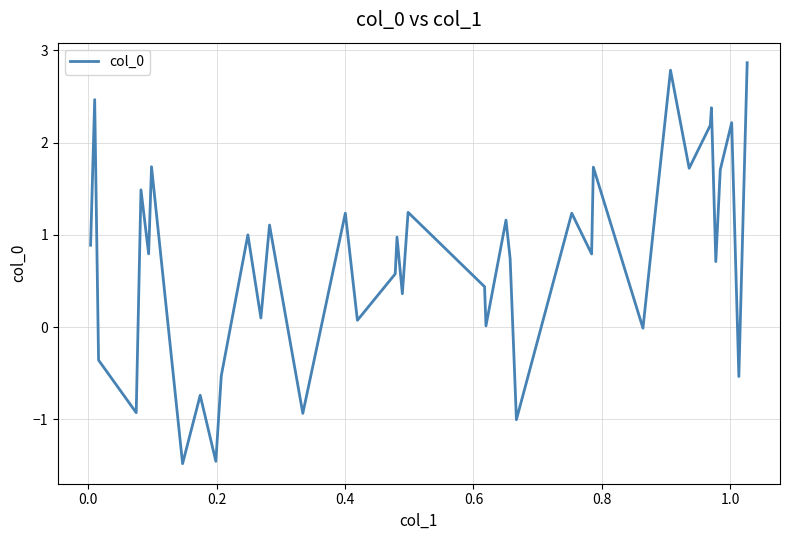

What is the difference between the maximum and minimum values?

4.3